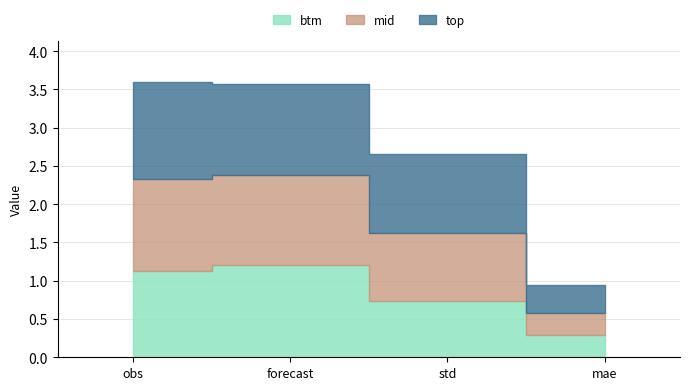

Which series has the largest total across all categories?

top